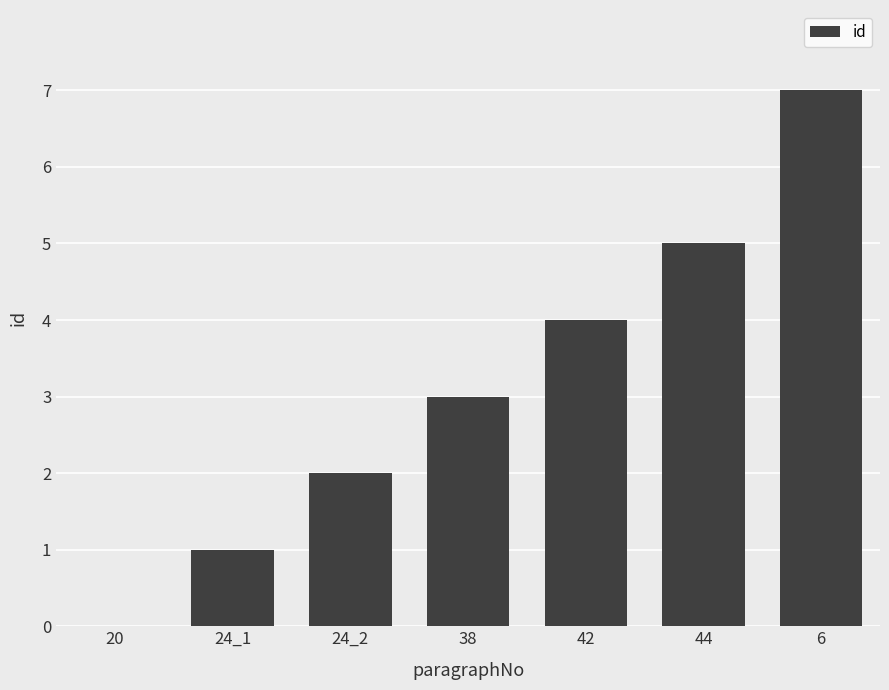

Is it true that the value at 42 is 4?

True